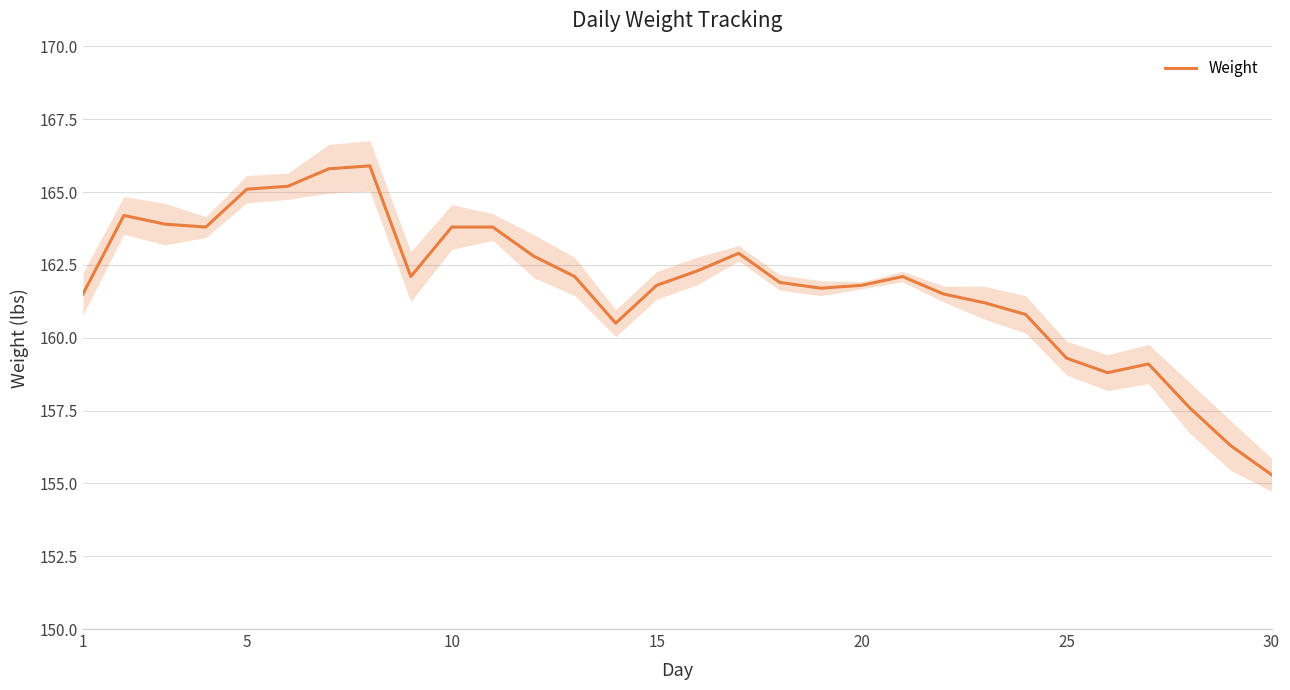

What is the lowest value of the Weight series?

155.3